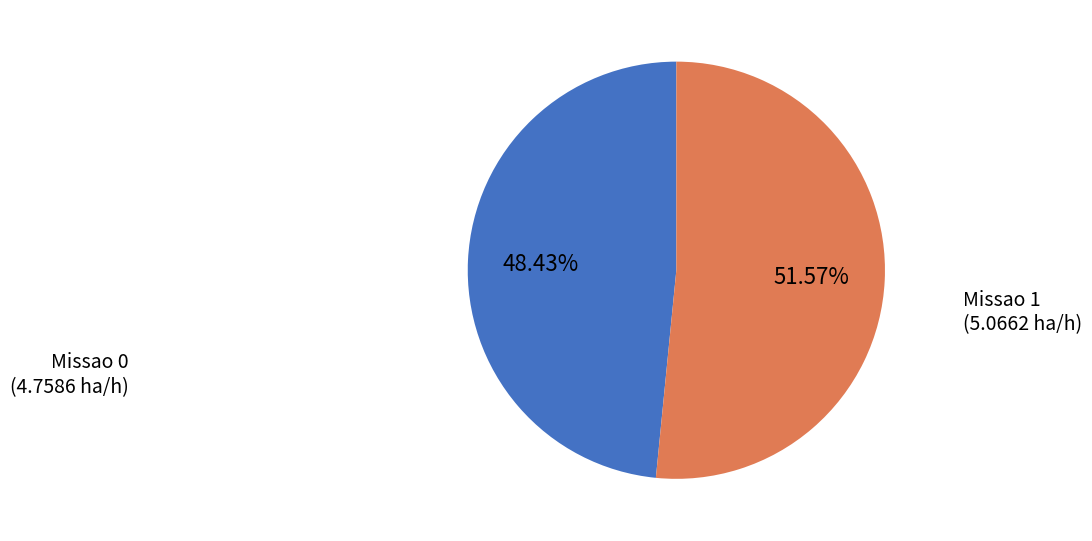

How many segments does this pie chart have?

2